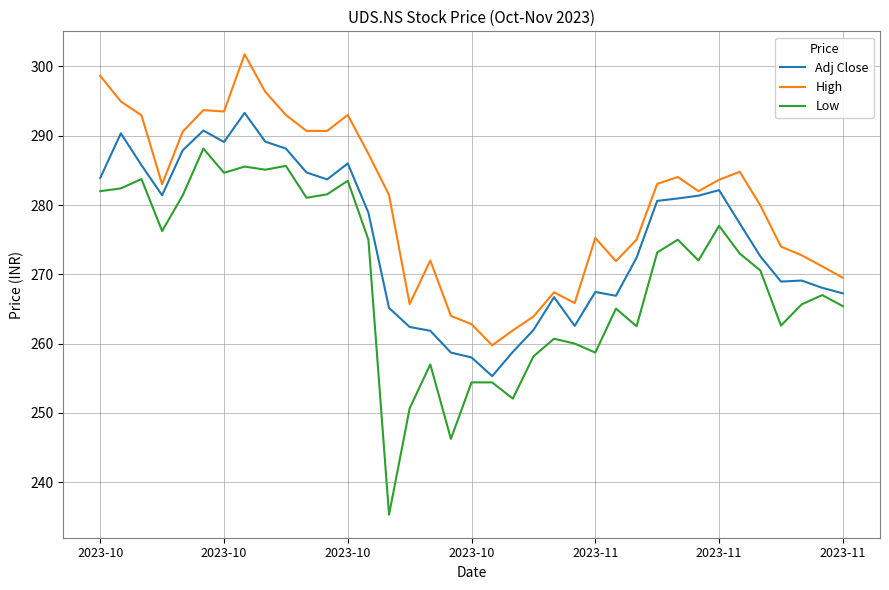

Which series has the largest range (max minus min)?

Low